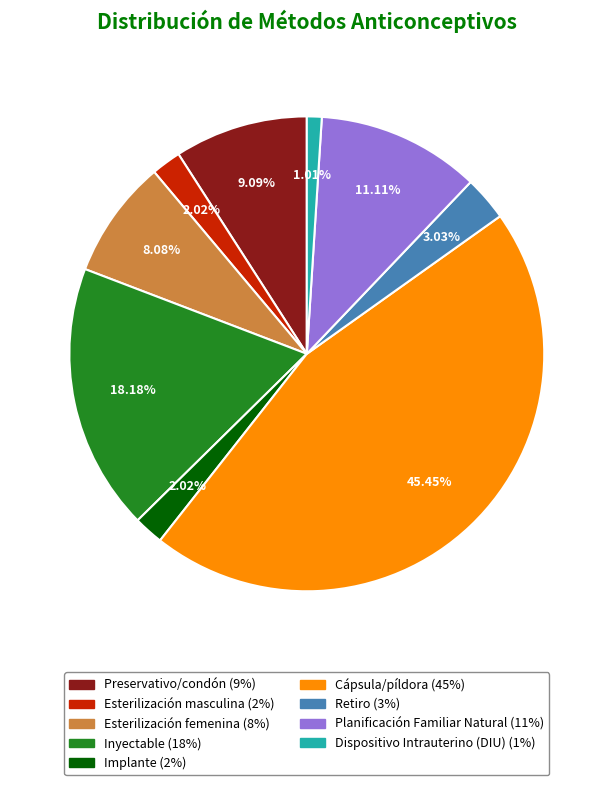

What percentage is the Implante slice, to the nearest percent?

2%